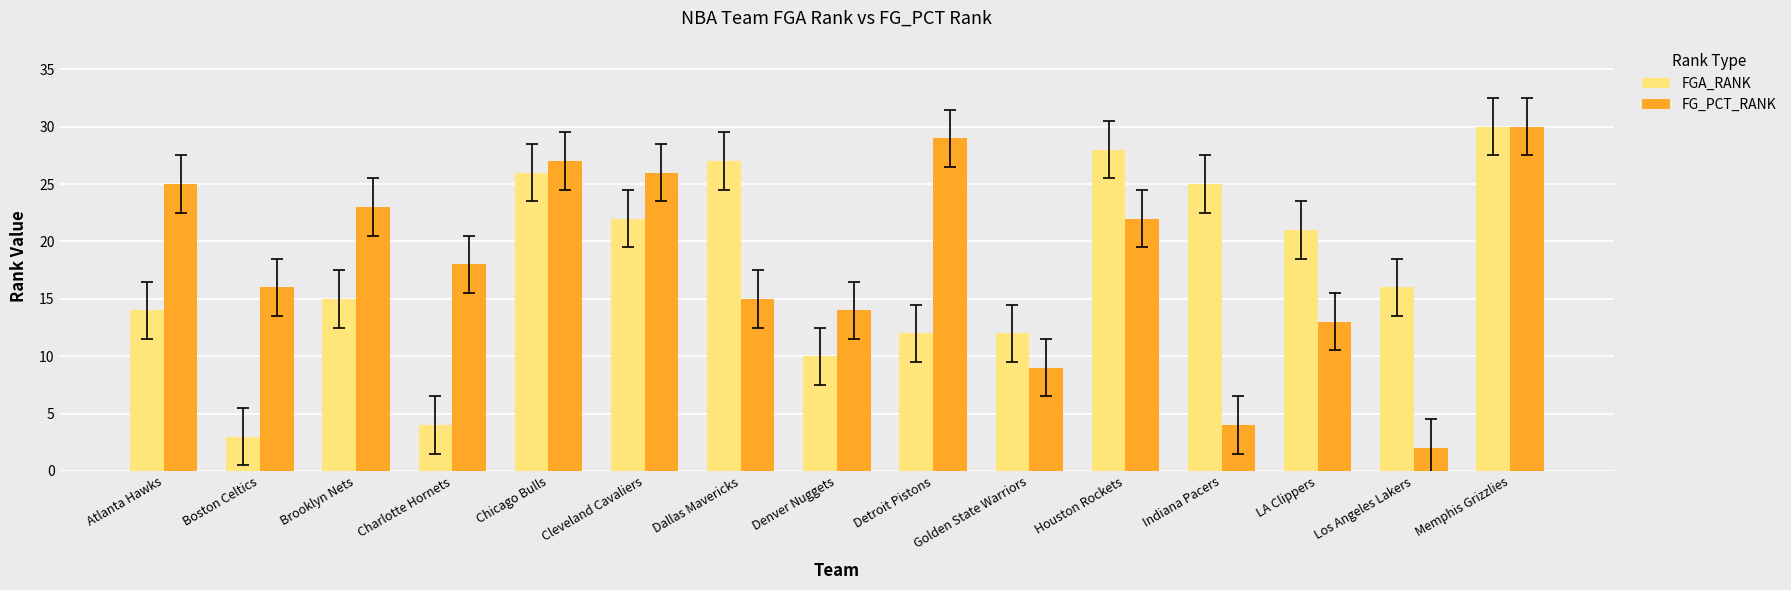

True or false: FGA_RANK has a value of 9 at Brooklyn Nets.

False